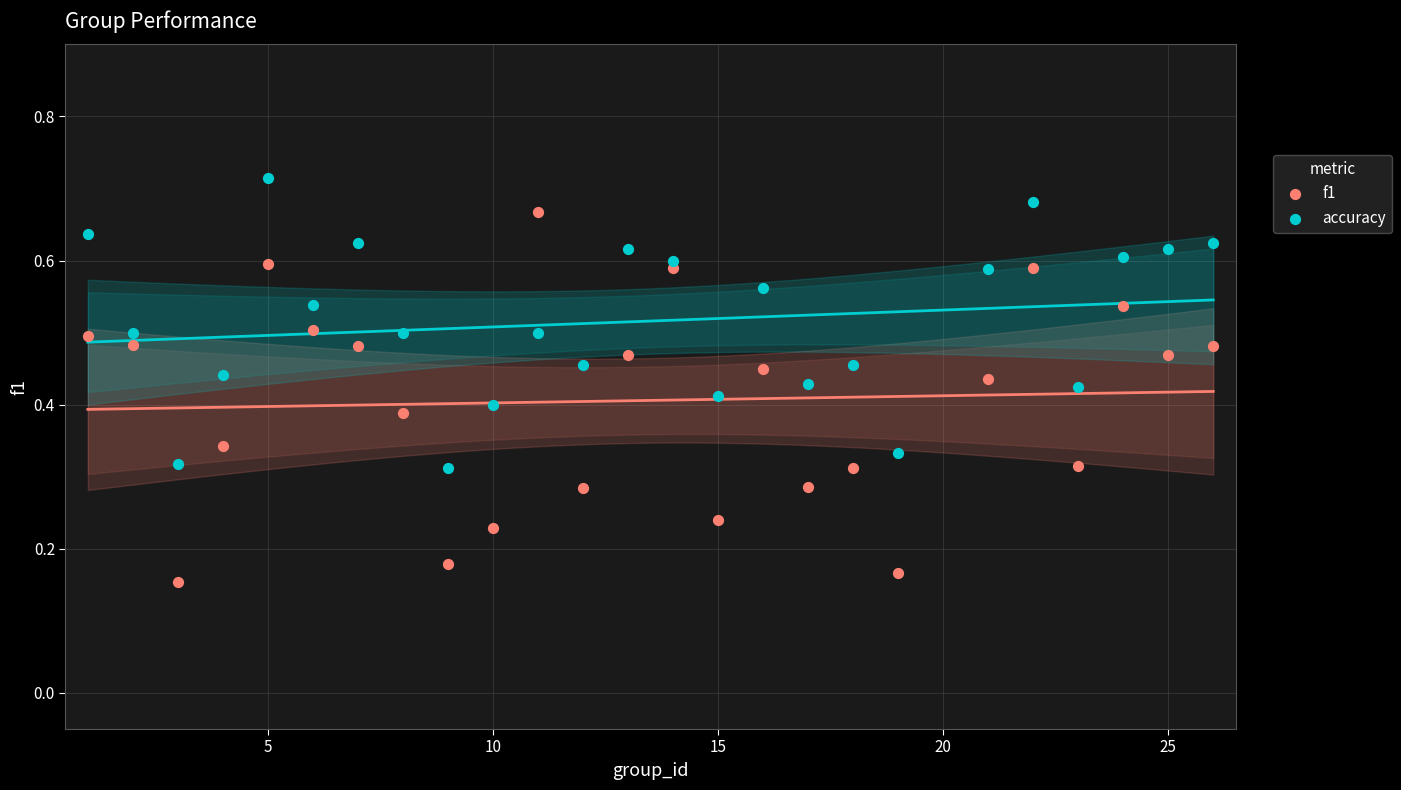

What are all the series names shown in the legend?

f1, accuracy